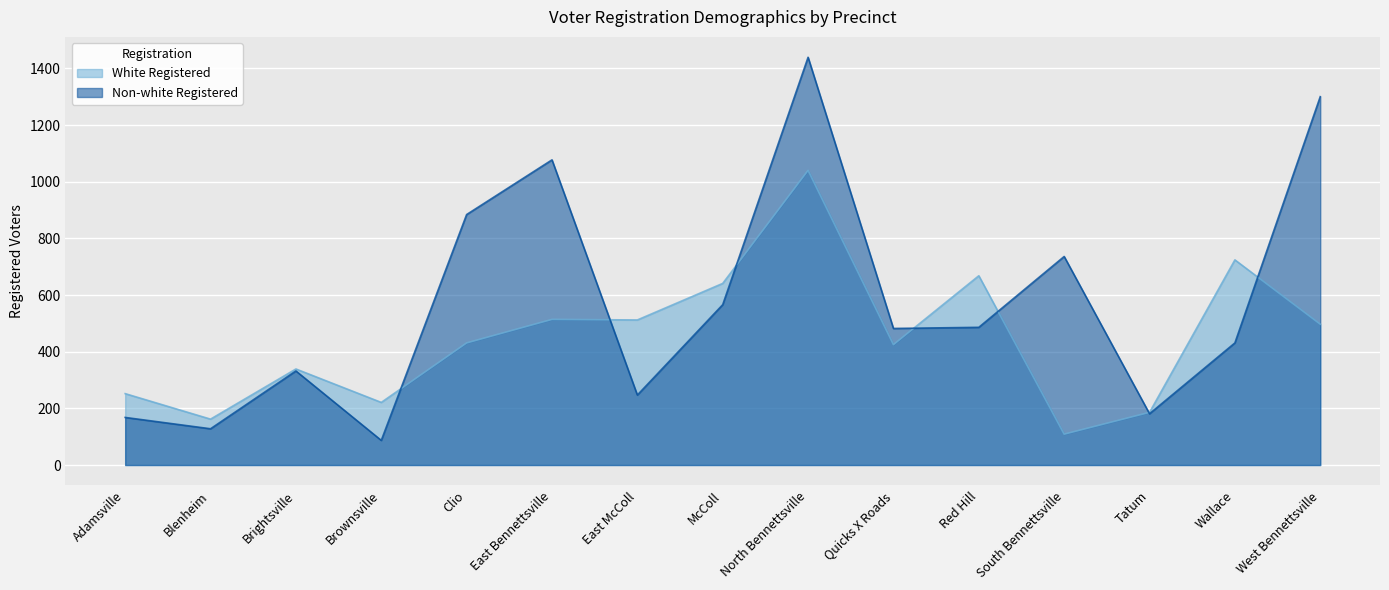

At how many categories does at least one series exceed 394?

10